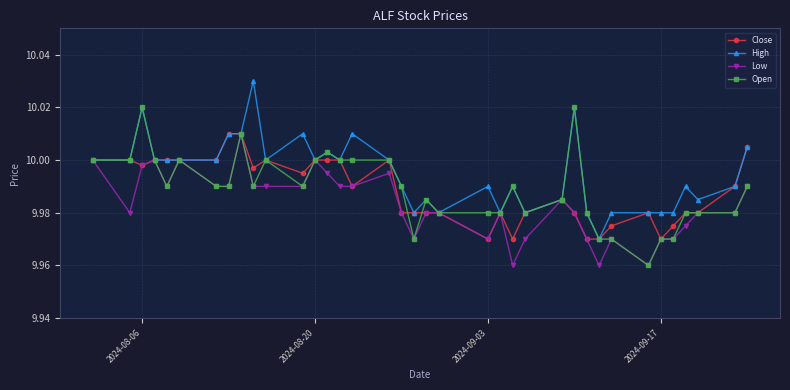

What is the difference between the maximum and second lowest values in the High series?

0.1